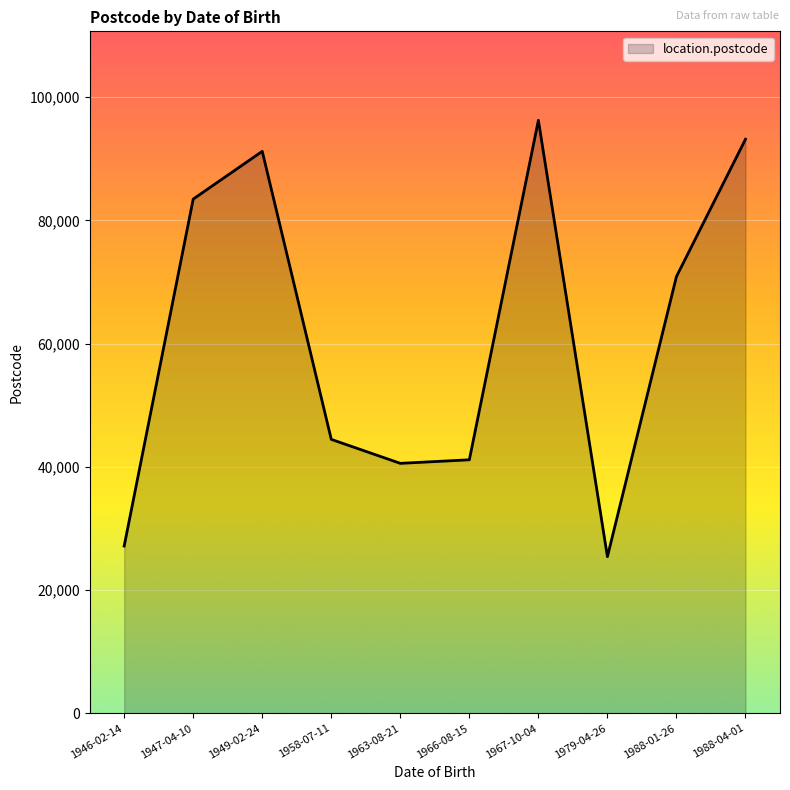

Is it true that the value at 1949-02-24 is 91194?

True